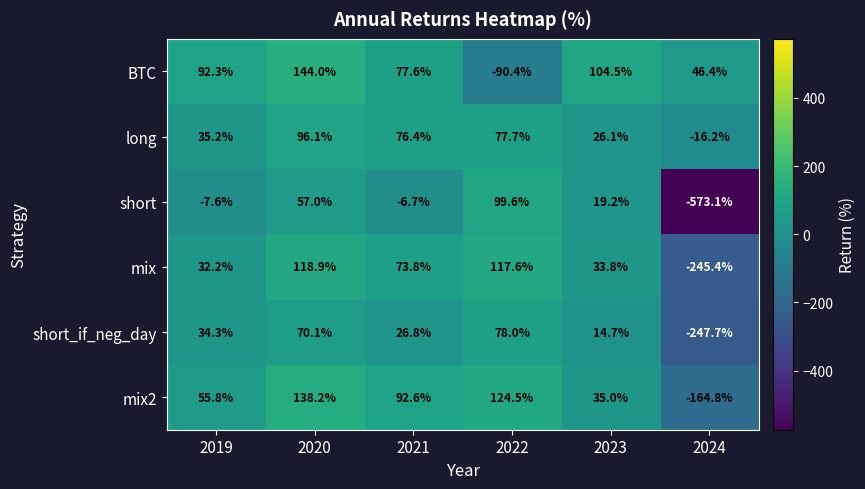

The value of BTC at 2020 is 144.0. True or false?

True